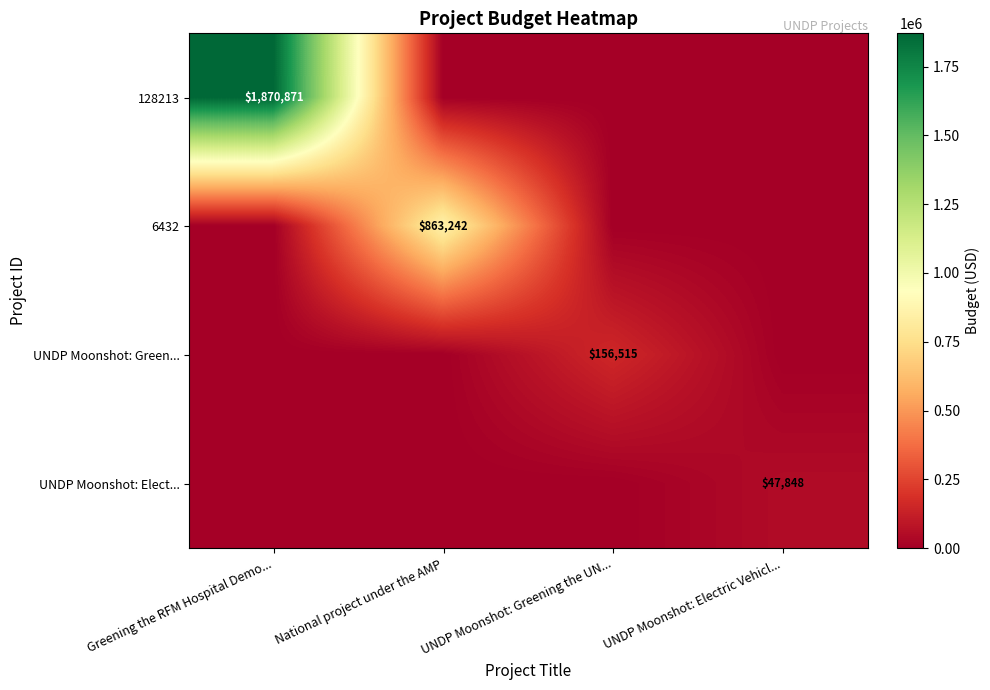

Is the value of 6432 at National project under the AMP greater than the value of UNDP Moonshot: Elect... at UNDP Moonshot: Electric Vehicl...?

Yes